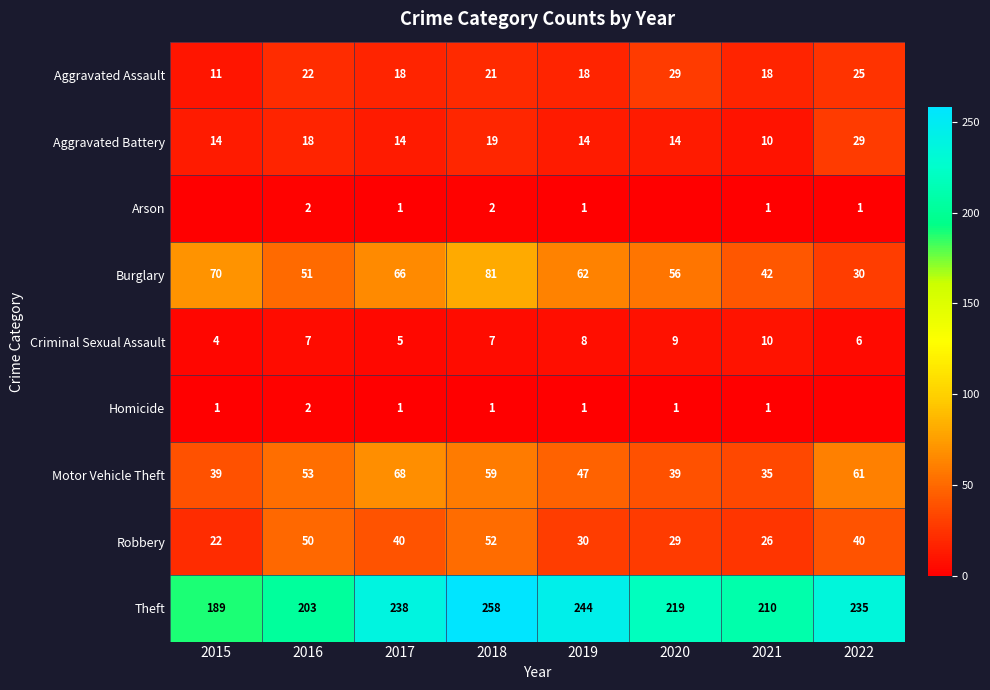

True or false: Aggravated Battery has a value of 29 at 2022.

True